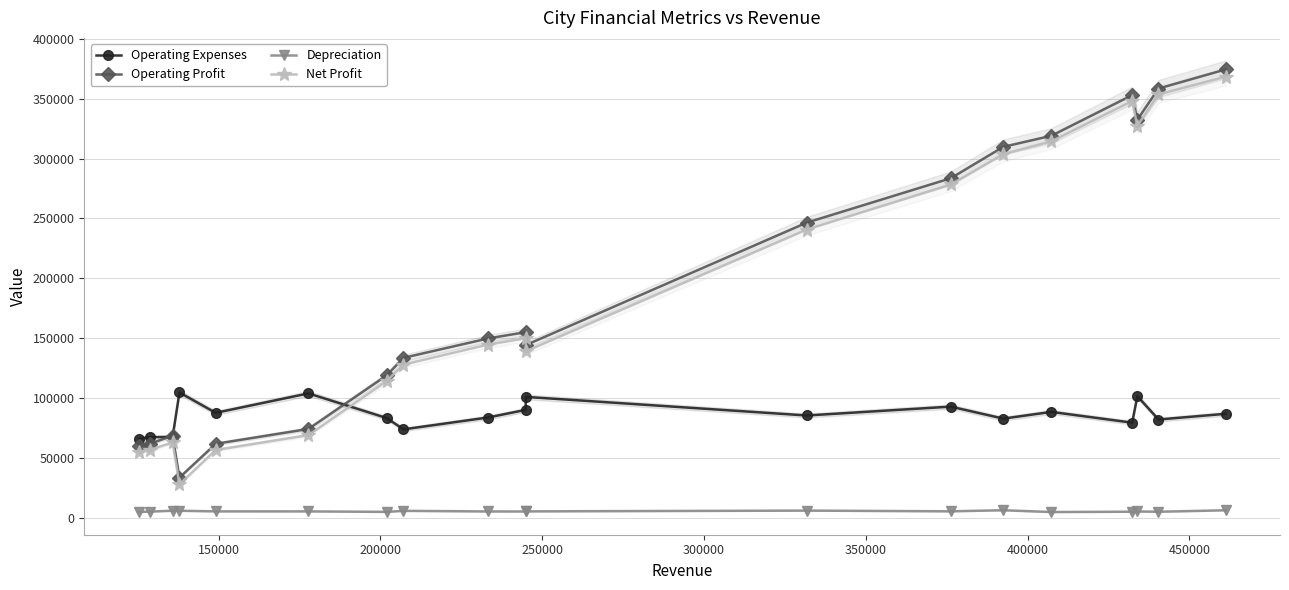

What is the lowest value of the Operating Expenses series?

65792